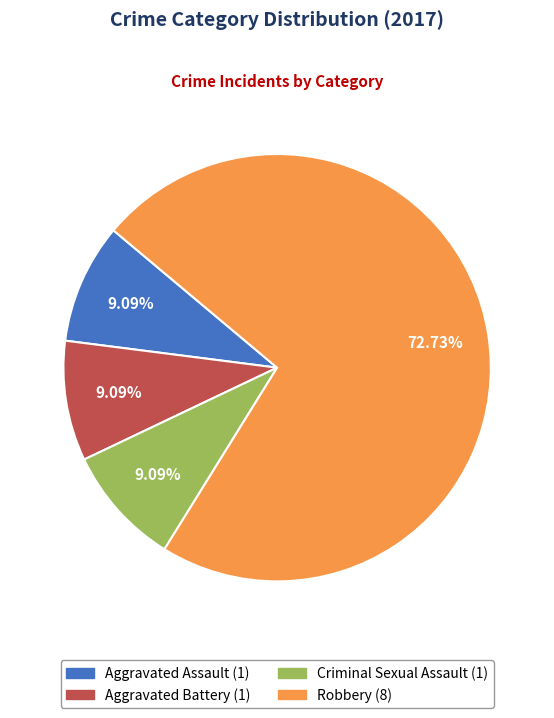

Does any single category account for the majority?

Yes